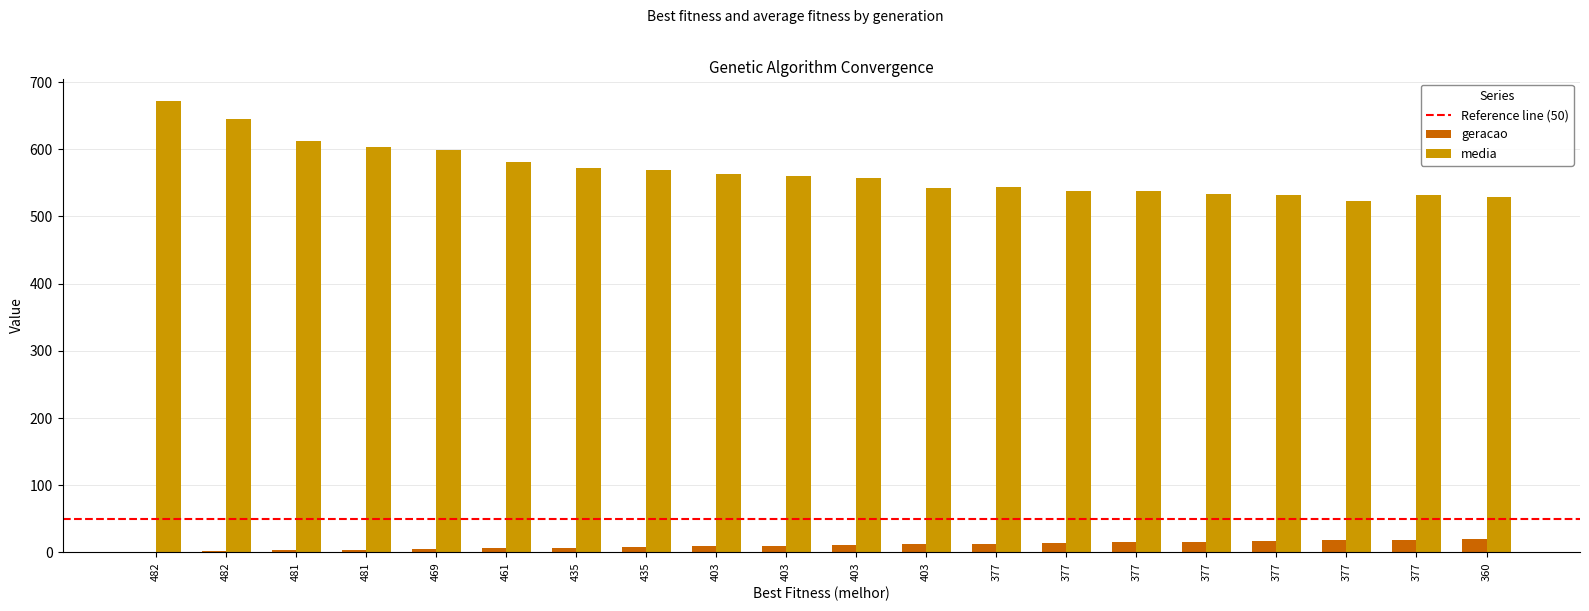

What is the difference between the media values at 377 and 435?

37.8